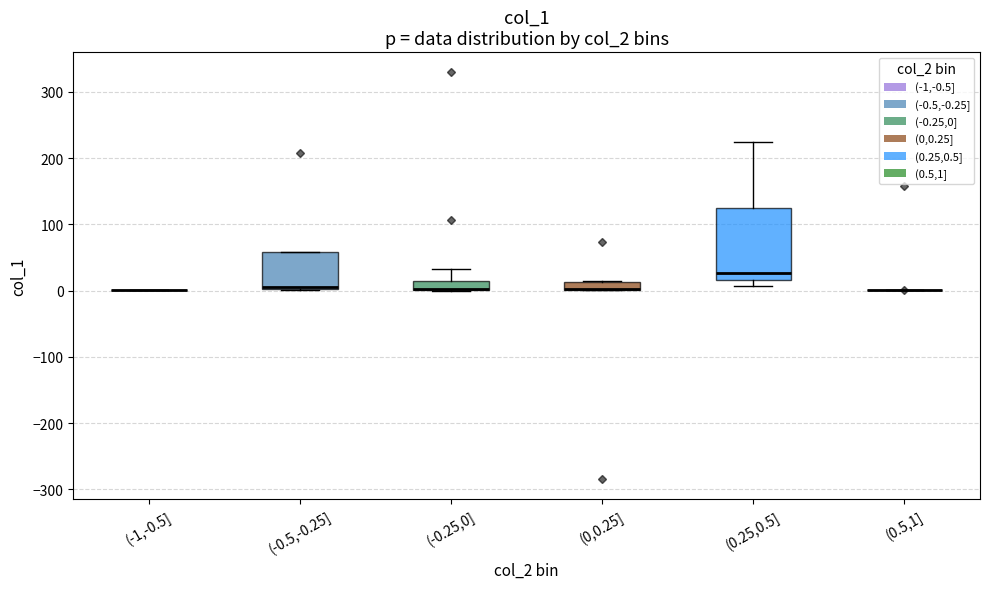

Comparing the boxes themselves (not the whiskers), which one is the tallest?

(0.25,0.5]